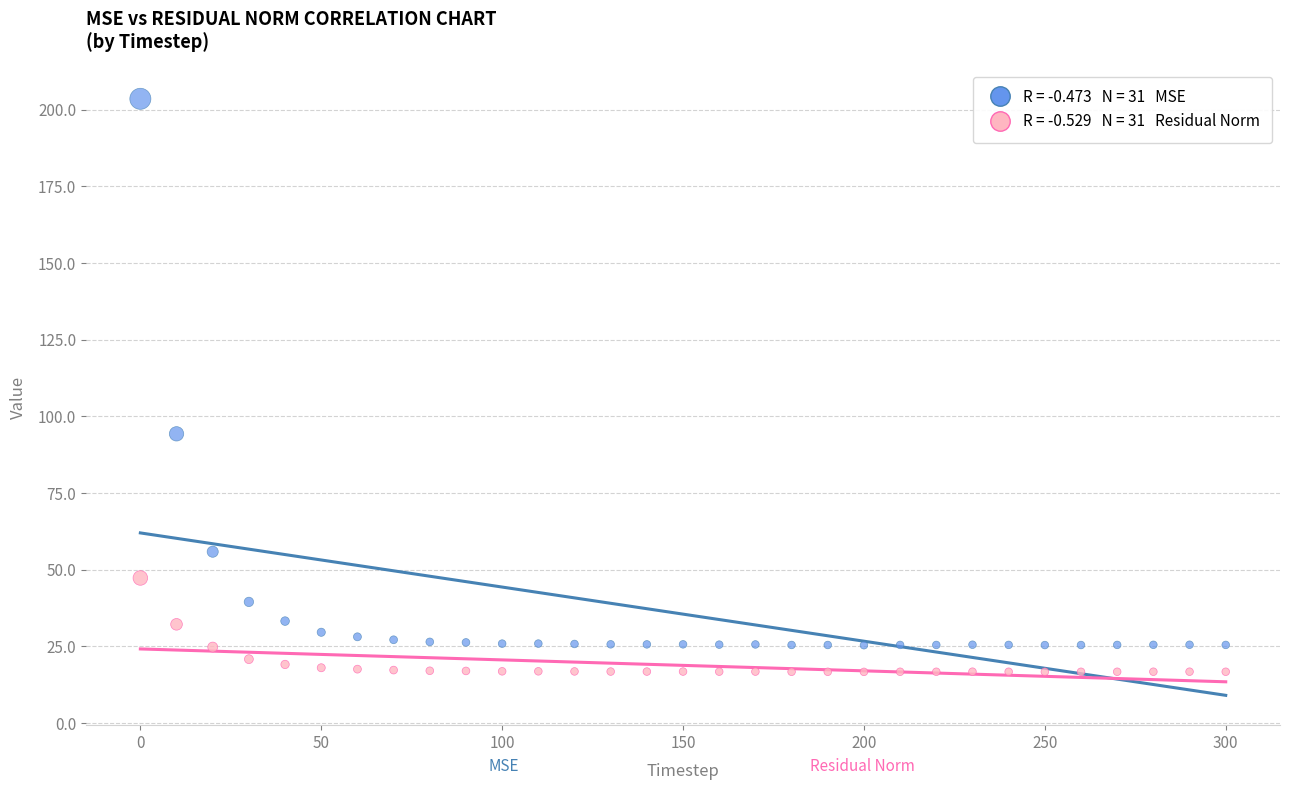

Across all data points, what is the range of Y values (max minus min)?

186.8